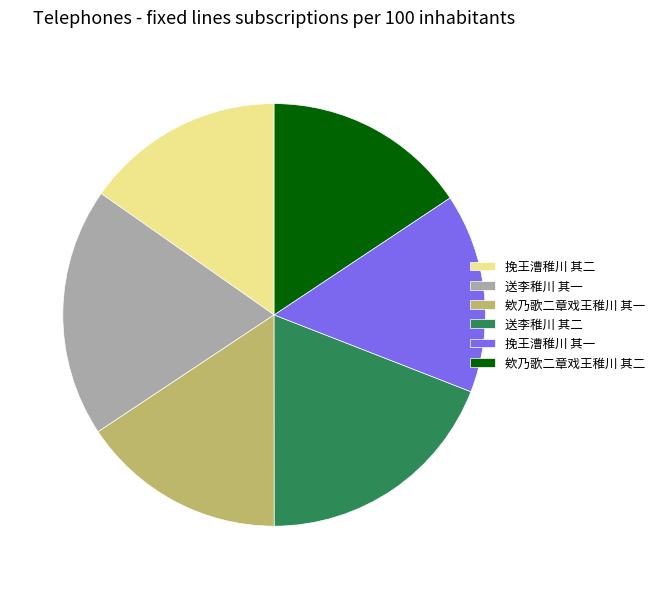

Which has a higher value, 送李稚川 其二 or 欸乃歌二章戏王稚川 其一?

送李稚川 其二